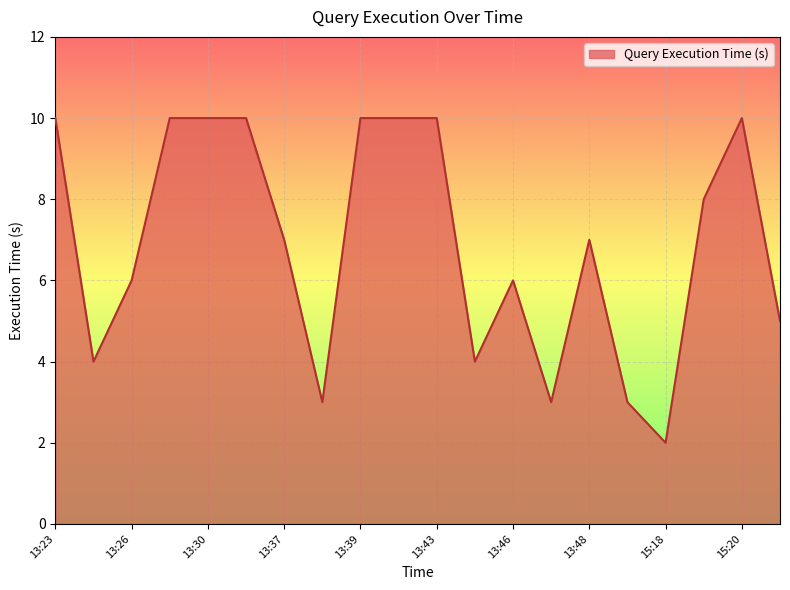

What is the difference between the maximum and minimum values?

8